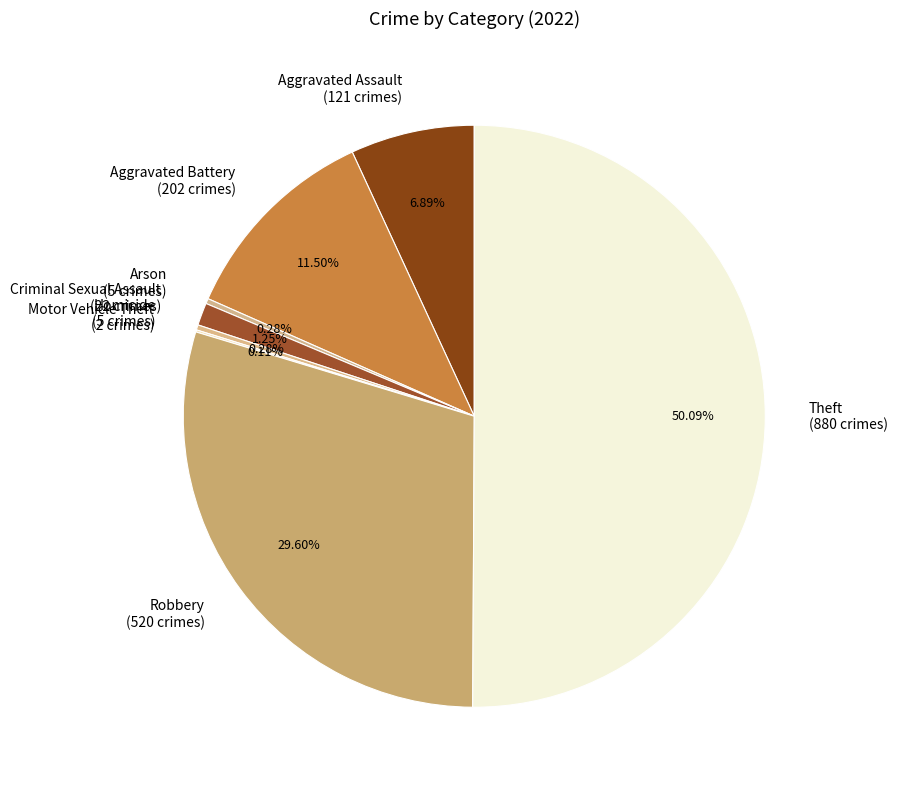

Does Aggravated Assault (121 crimes) represent more than half of the total?

No